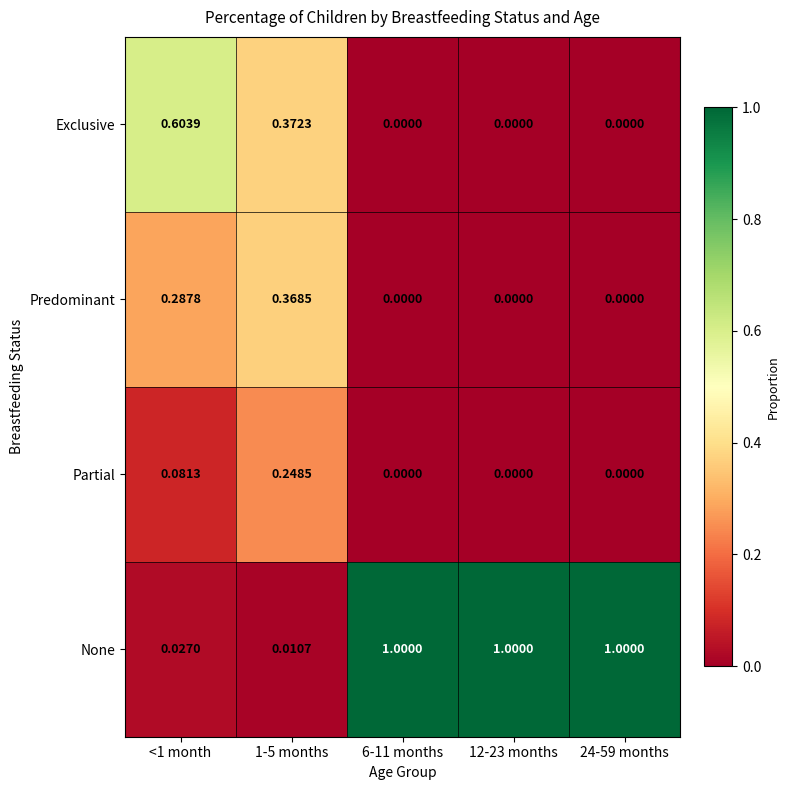

How many data points in Predominant are above 0?

2